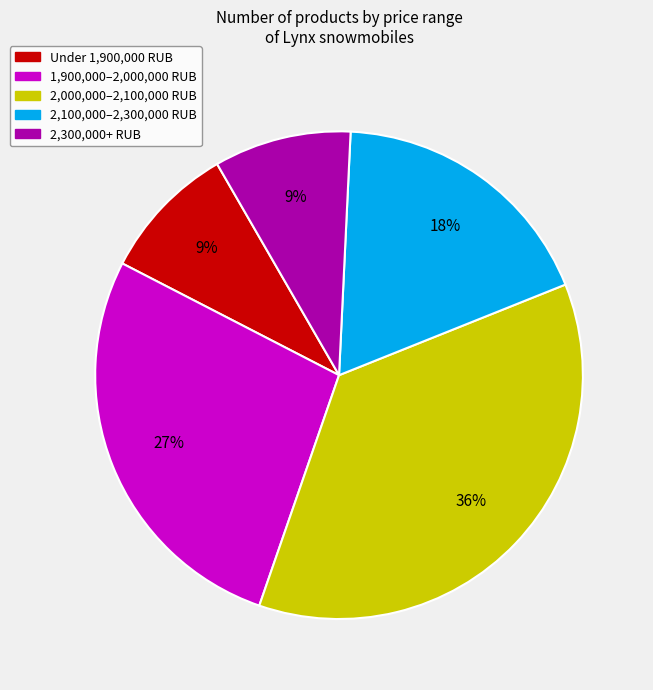

Is 1,900,000–2,000,000 RUB the majority of the pie?

No